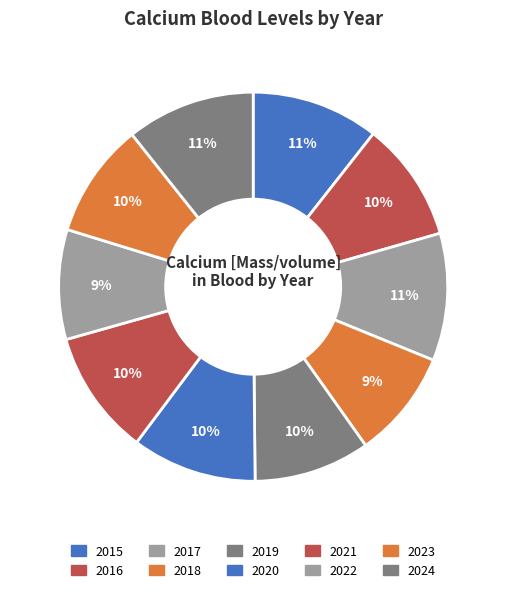

What percentage is the 2022 slice, to the nearest percent?

9%